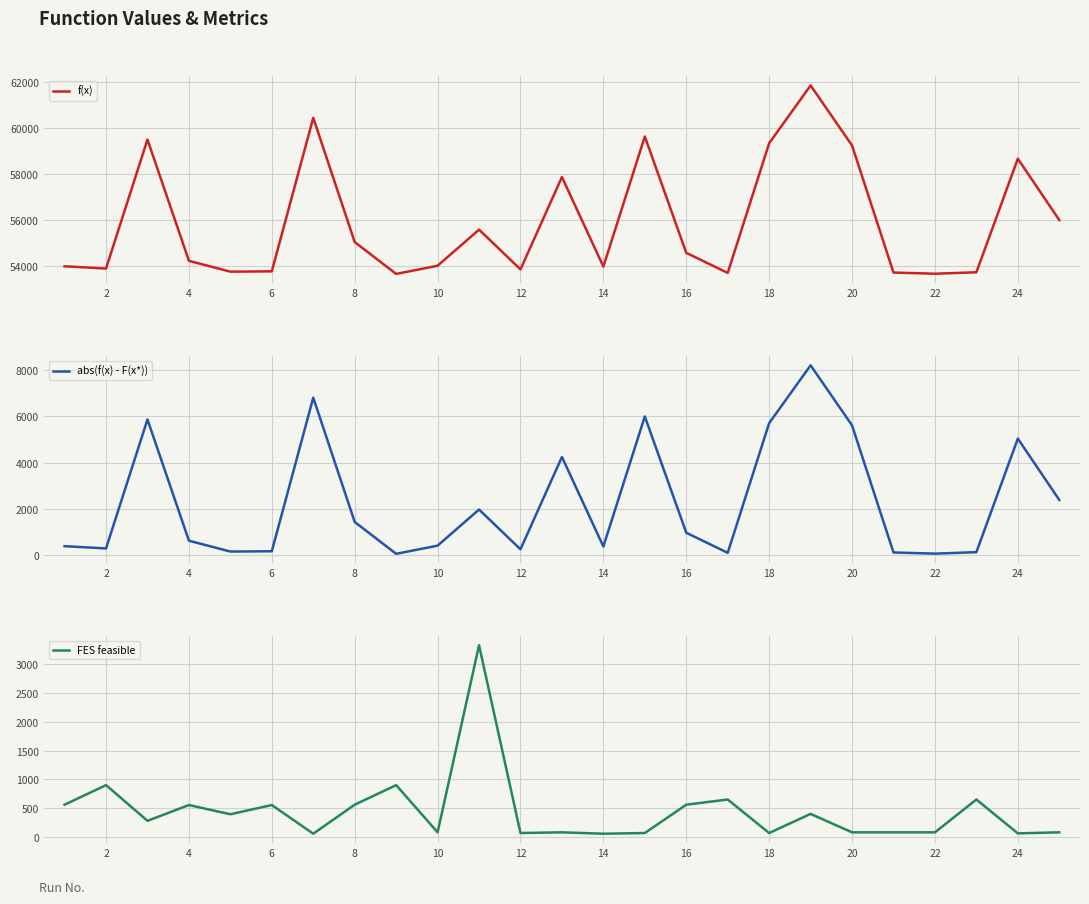

The value of f(x) at 2 is 28077.0. True or false?

False